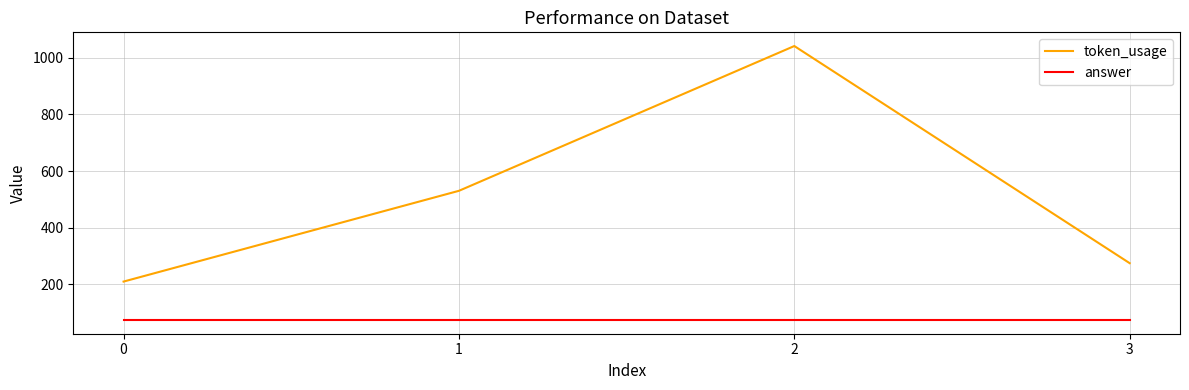

The value of answer at 2 is 73. True or false?

True